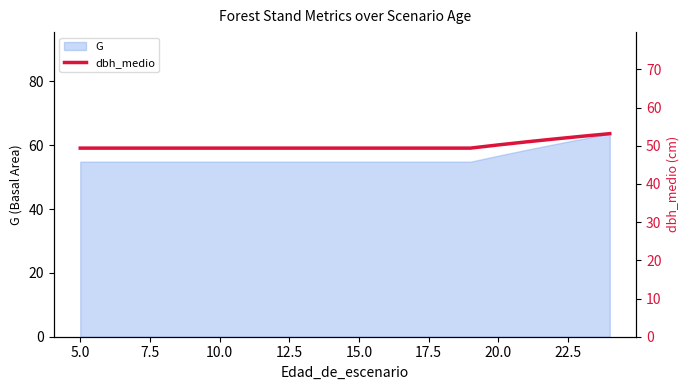

What is the highest value of the G series?

63.6